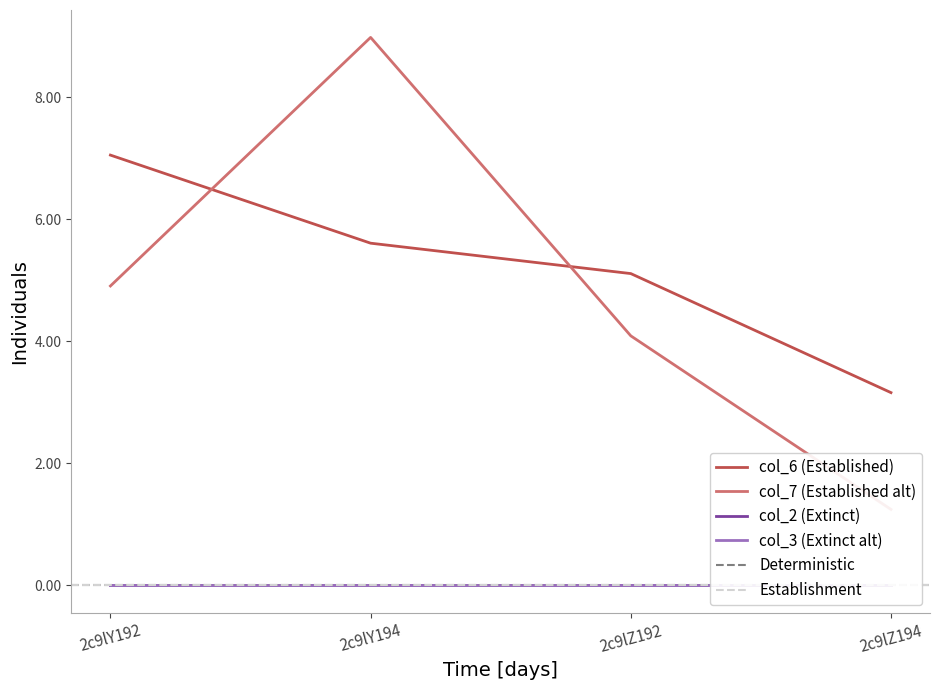

How many intersections are there between col_6 and col_7?

2